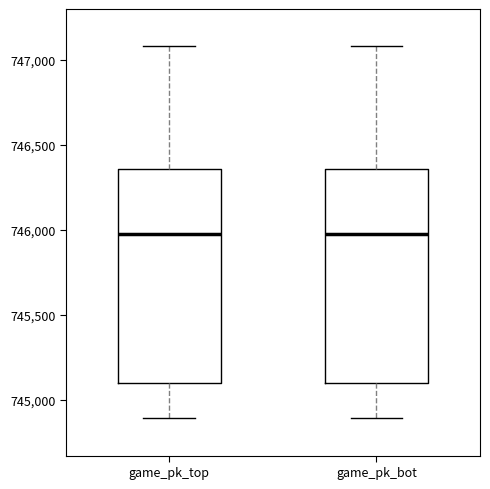

Reading left to right, transcribe this box plot: for each box, give where its median line is, the range the box spans, and where its two whiskers end, as read against the y-axis. The values are not printed on the chart, so give them approximately, as read against the axis.

game_pk_top: median 746000, box 745100 to 746350, whiskers 744900 to 747100
game_pk_bot: median 746000, box 745100 to 746350, whiskers 744900 to 747100